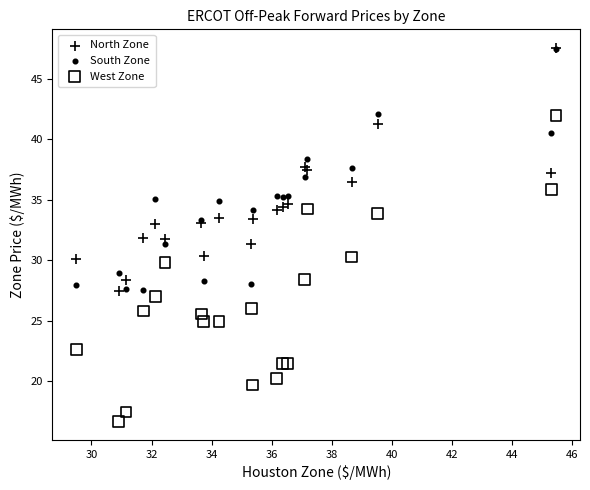

What are all the series names shown in the legend?

North Zone, South Zone, West Zone